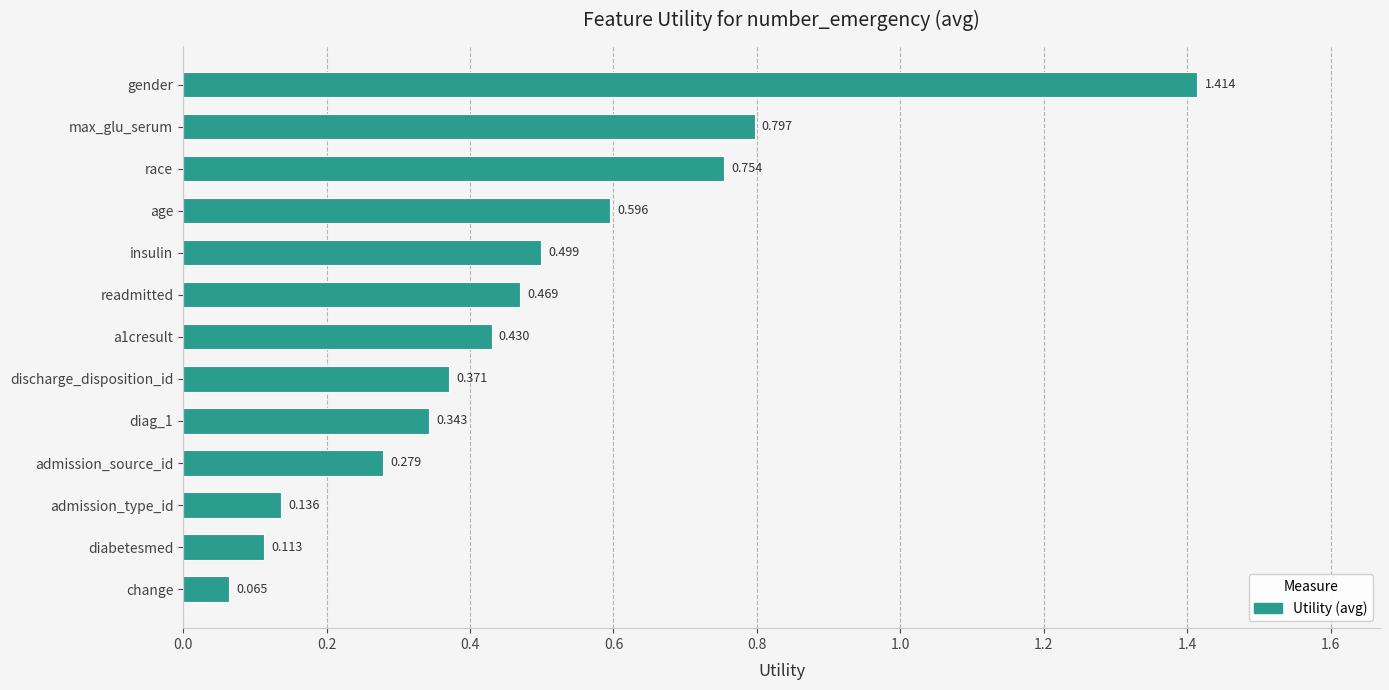

Where is the data nearest to the value 0?

change